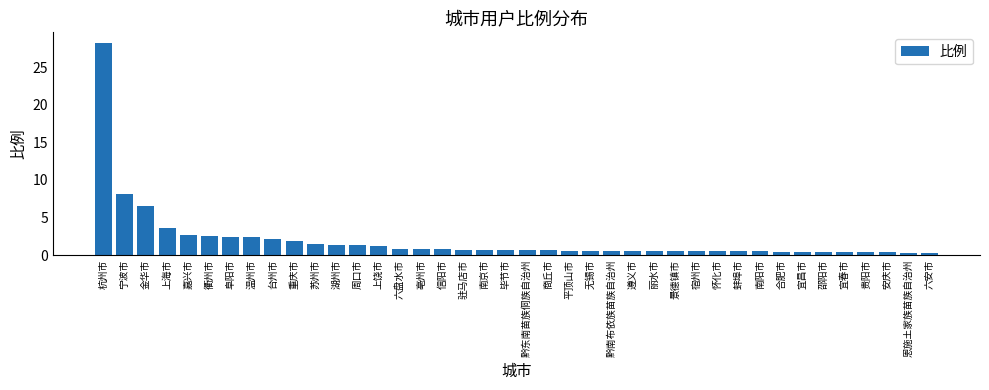

What is the difference between the values at 毕节市 and 嘉兴市?

2.0